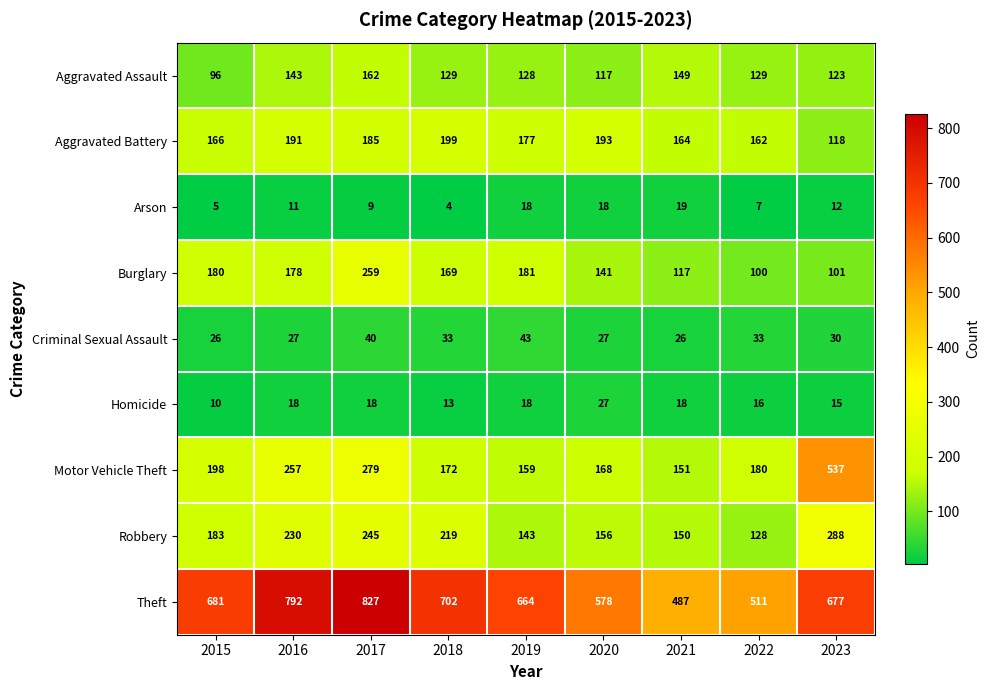

Which category has the highest value across all series?

2017